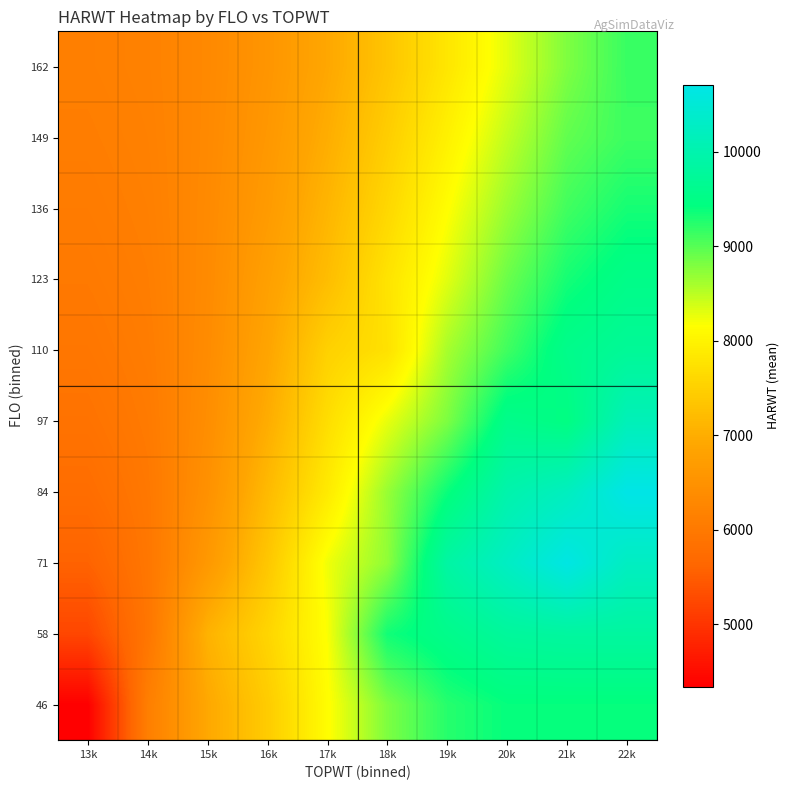

What is the total value across all series at 19k?

87732.3